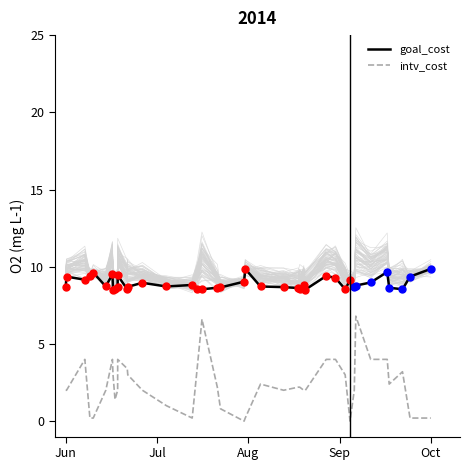

True or false: intv_cost and goal_cost intersect in this chart.

False